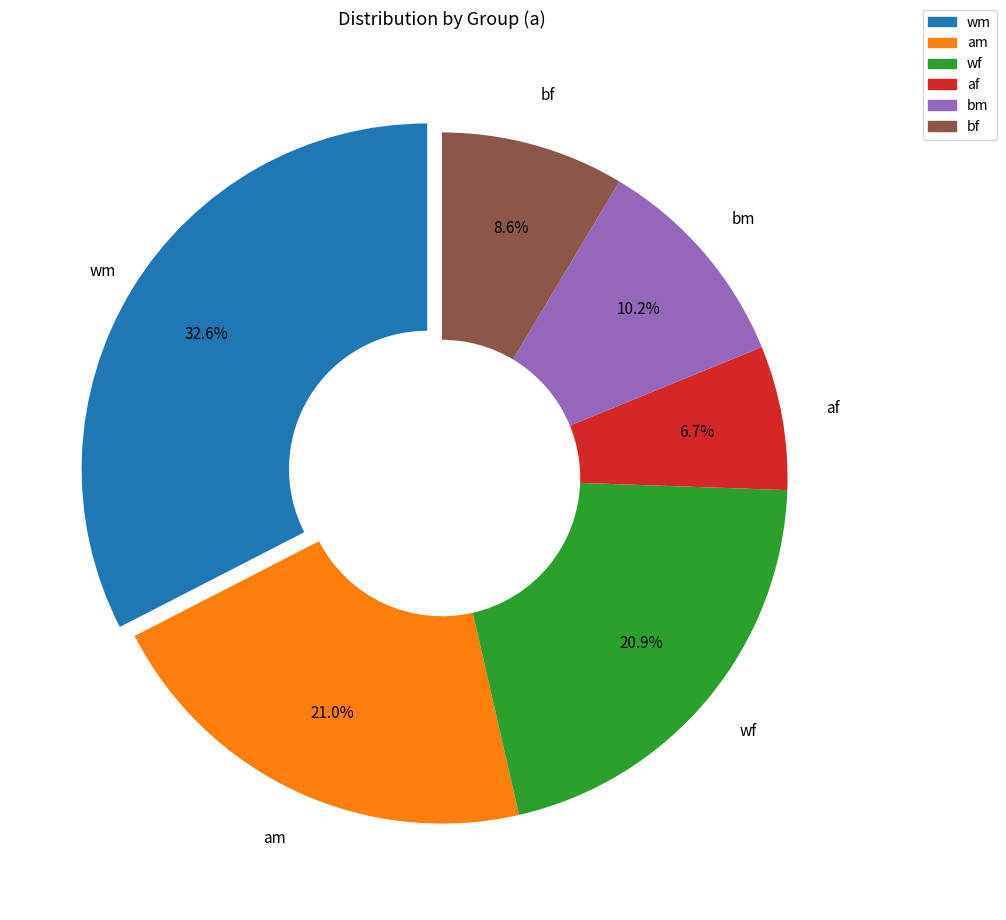

How many segments does this pie chart have?

6